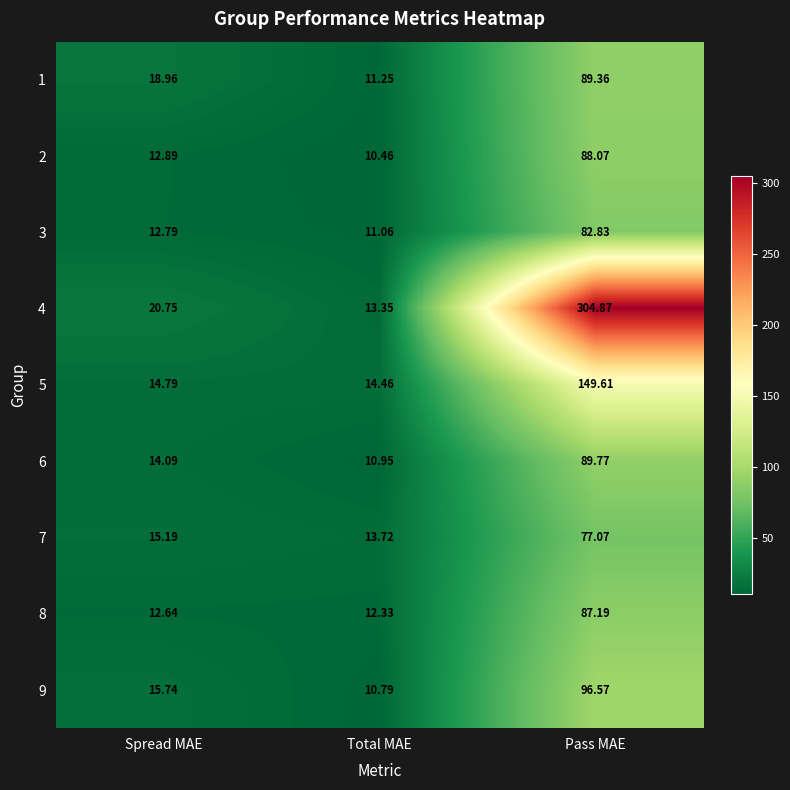

List the labels in order of 8 value, largest first.

Pass MAE, Spread MAE, Total MAE